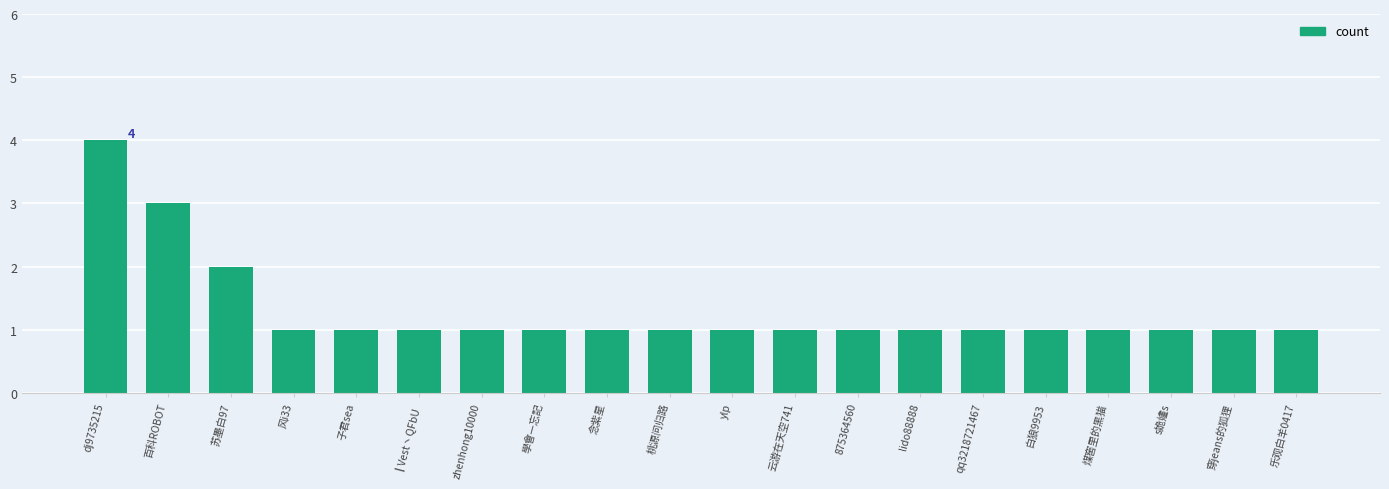

Reading left to right, what are all the values shown in this chart?

4	3	2	1	1	1	1	1	1	1	1	1	1	1	1	1	1	1	1	1